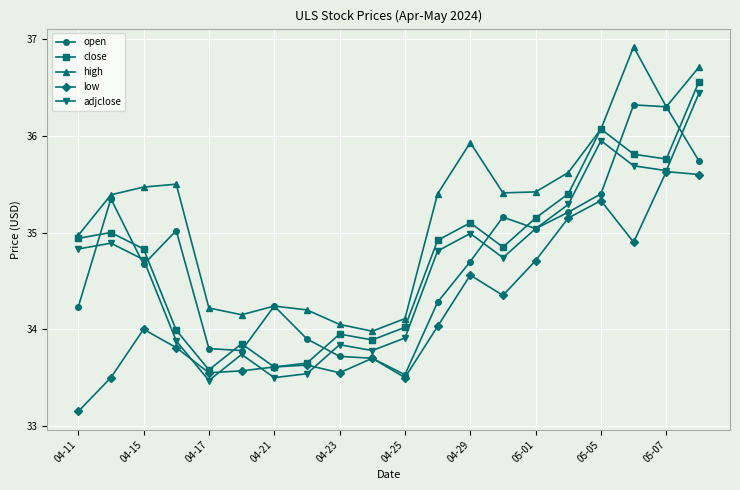

What is the value of the open point at the 1st from the left?

34.2